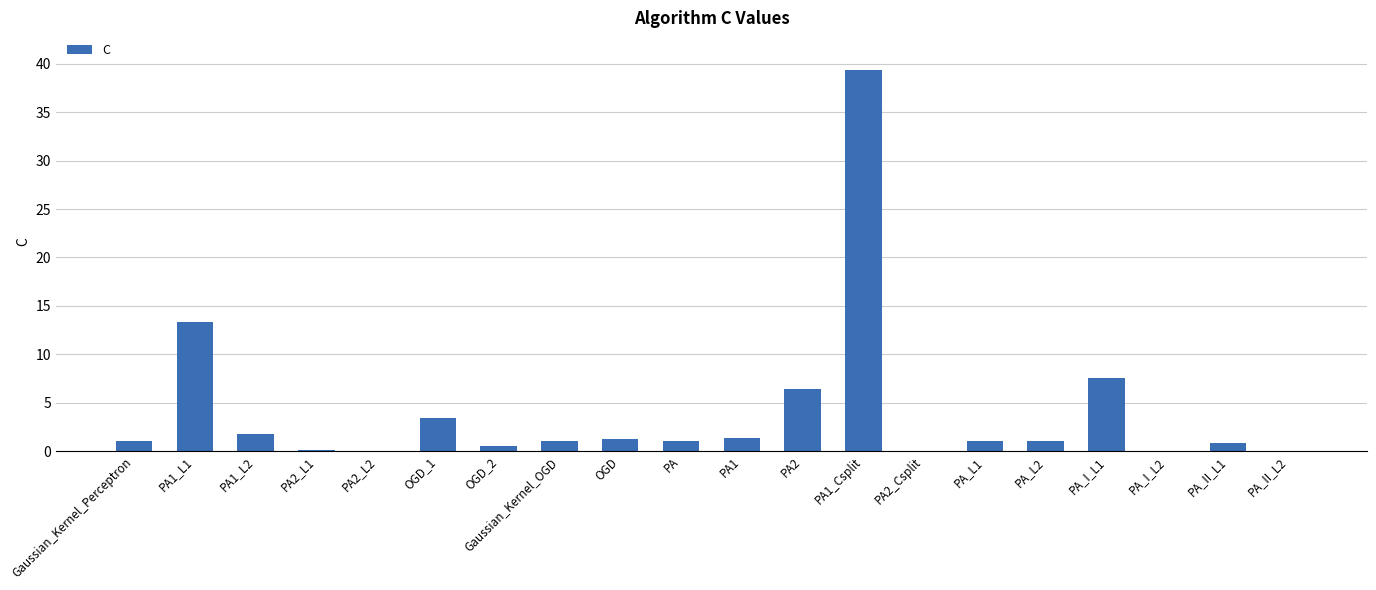

What is the maximum value shown in the chart?

39.3